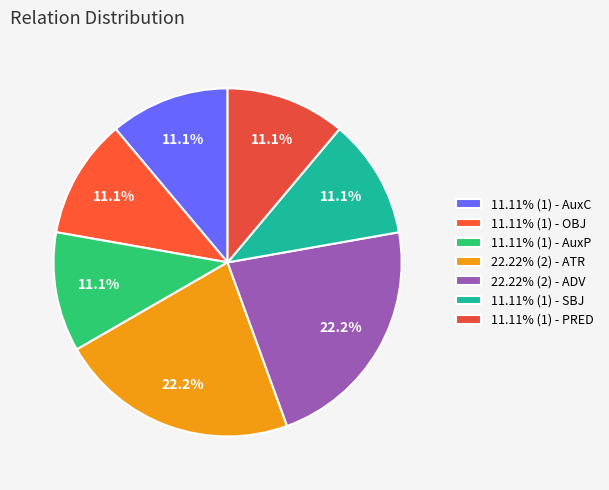

Is there any slice that represents more than half of the pie?

No